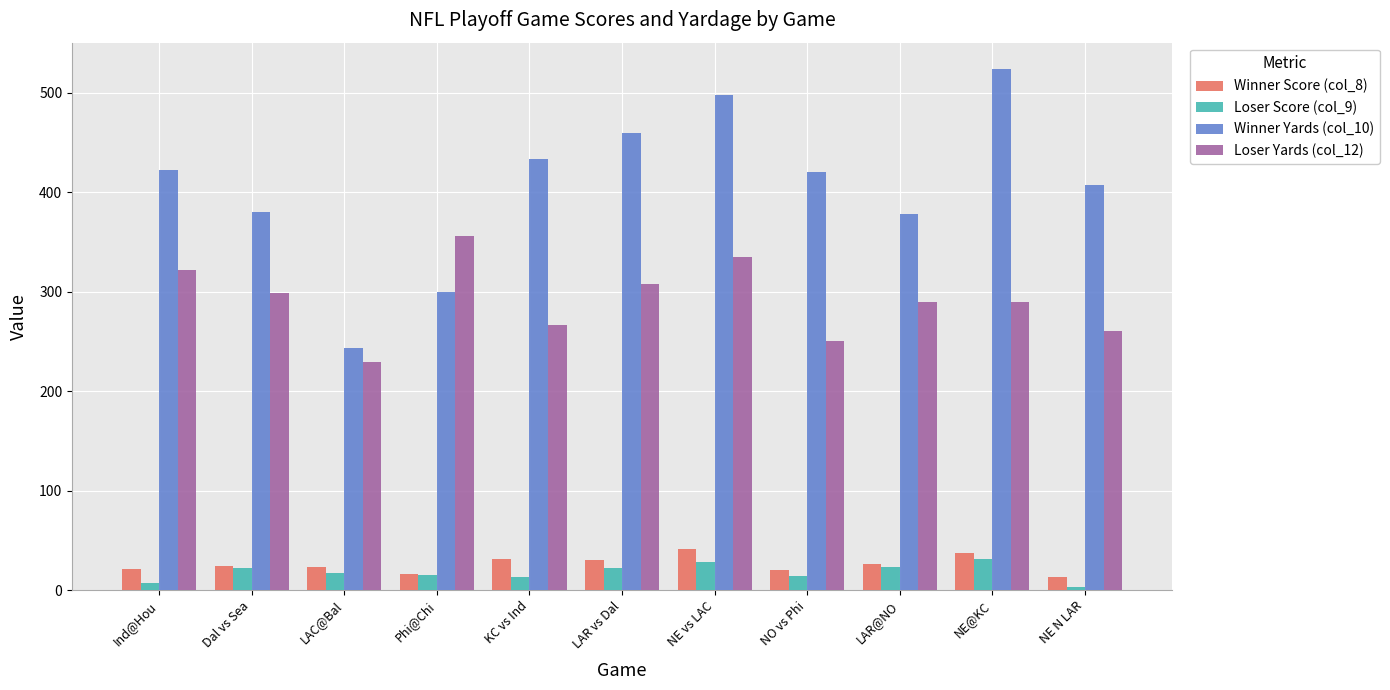

Which series has the largest range (max minus min)?

Winner Yards (col_10)